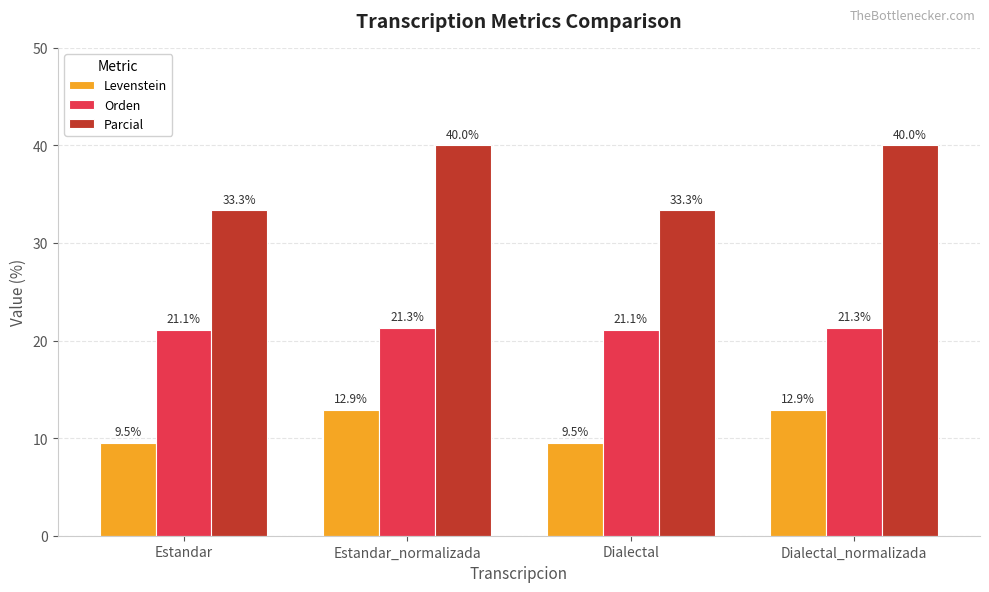

What is the difference between the Orden values at Dialectal and Estandar_normalizada?

0.3